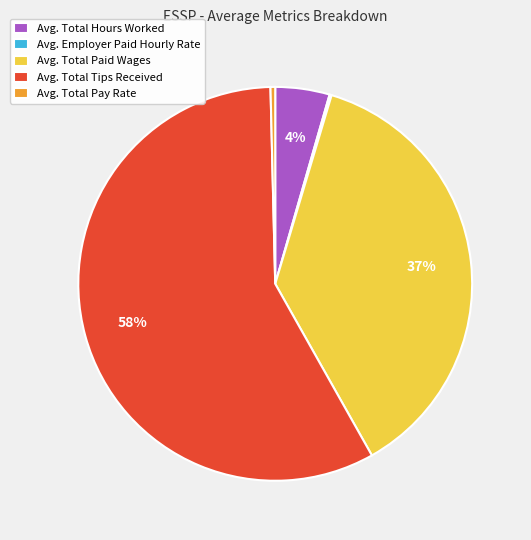

What is the majority slice?

Avg. Total Tips Received